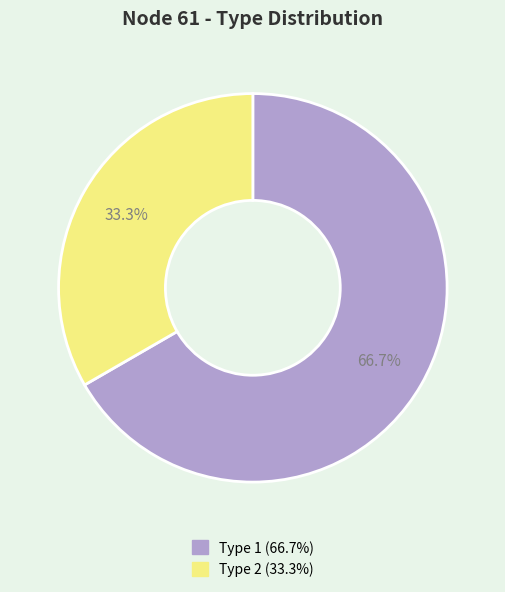

Rank the categories by value from highest to lowest.

1, 2